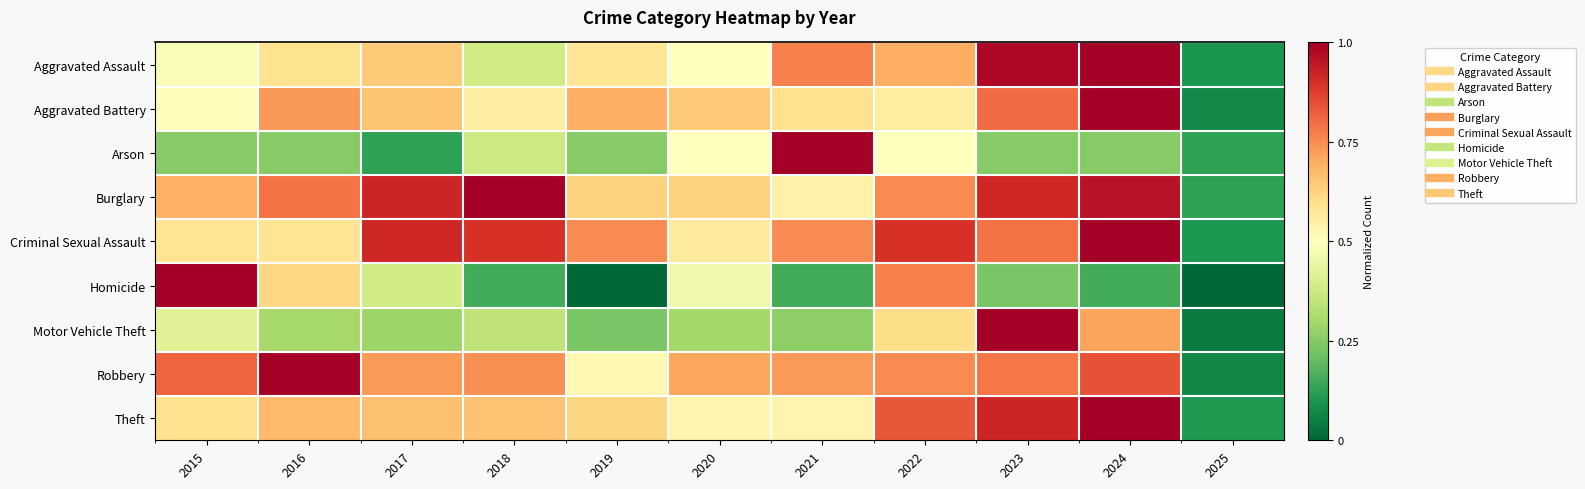

Between 2017 and 2024, which is larger?

2024